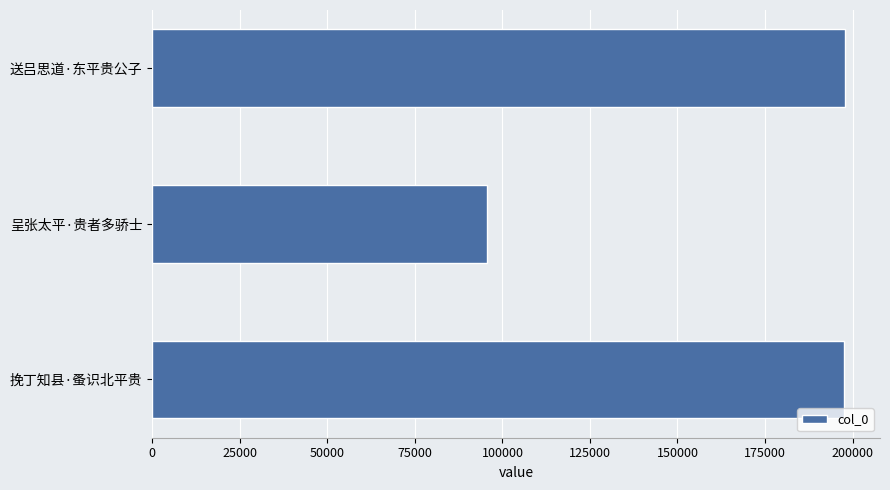

True or false: the data shows 28440 at 呈张太平·贵者多骄士.

False